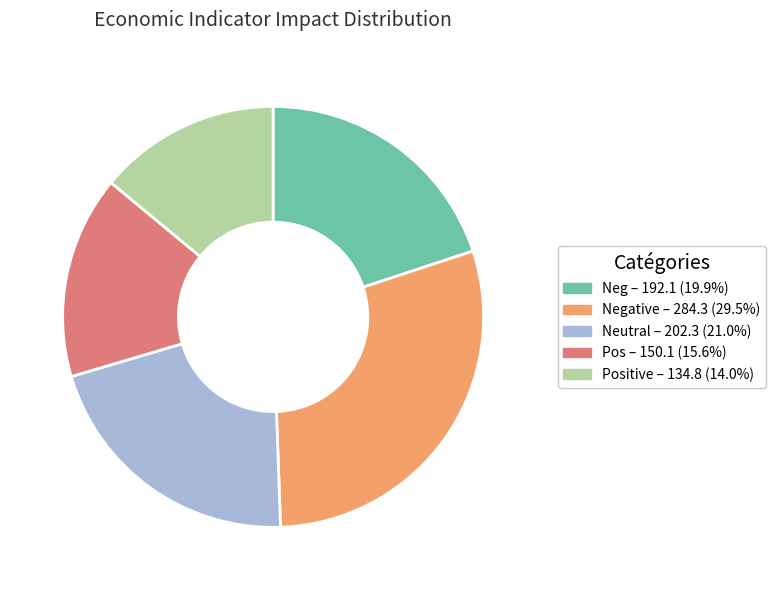

Is there a majority slice in this chart?

No